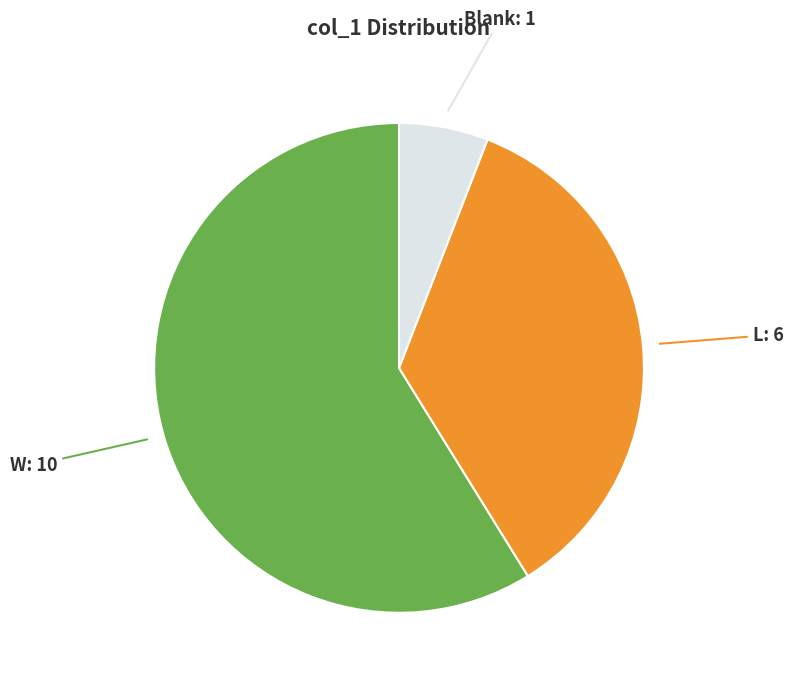

Is it true that Blank is 6% of the pie?

True